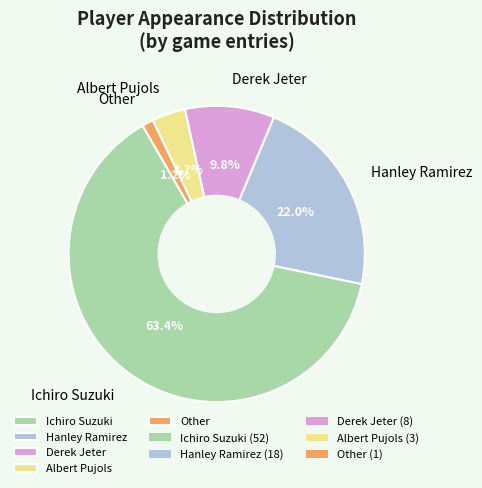

How many slices are in this pie chart?

5